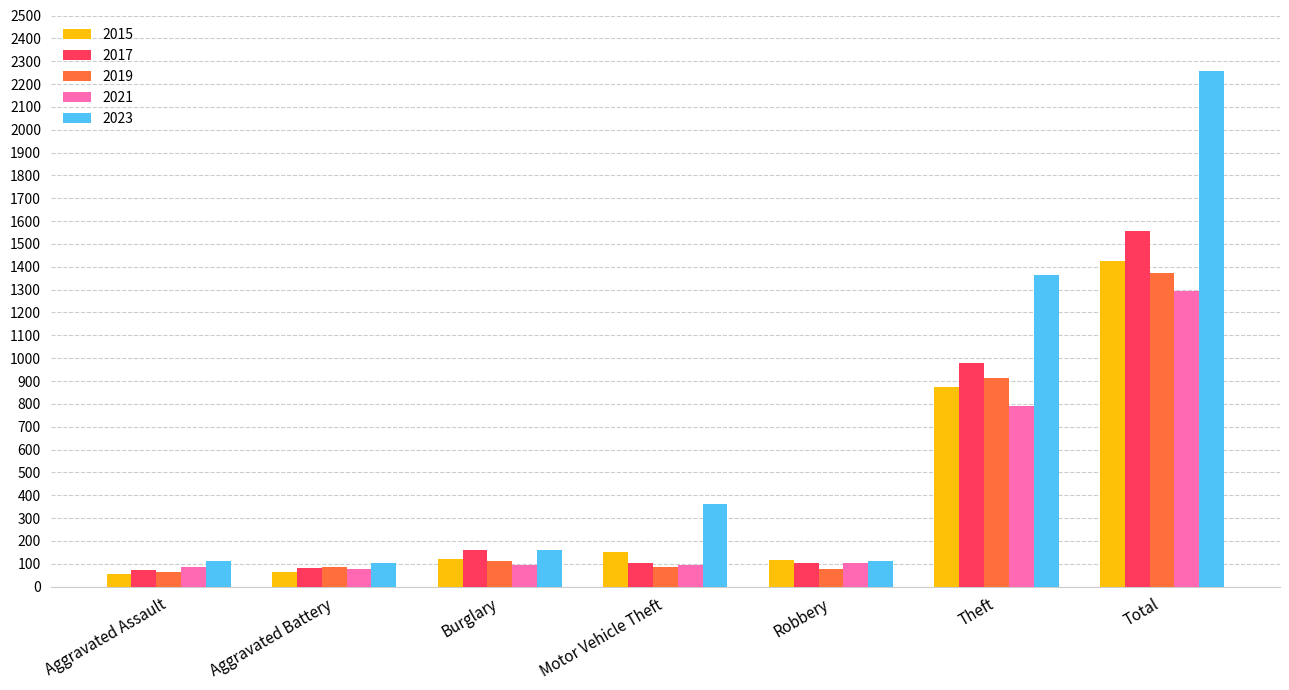

Does the chart contain stacked bars?

No